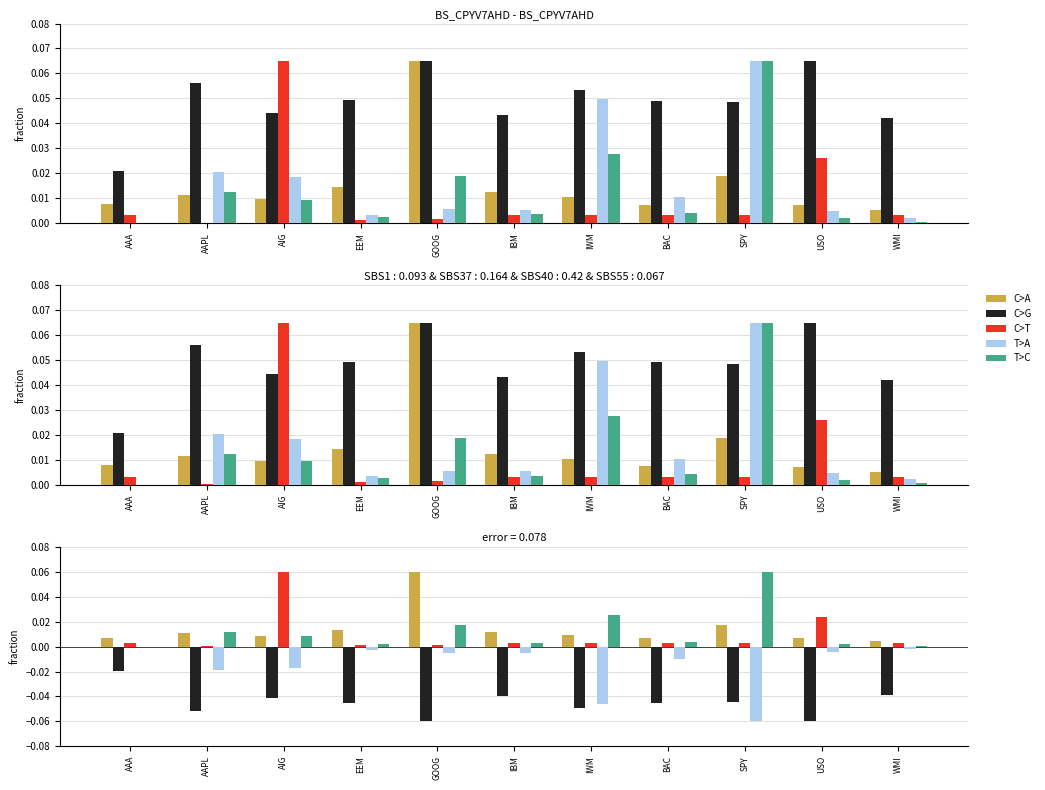

What is the sum of all C>G values?

-0.5